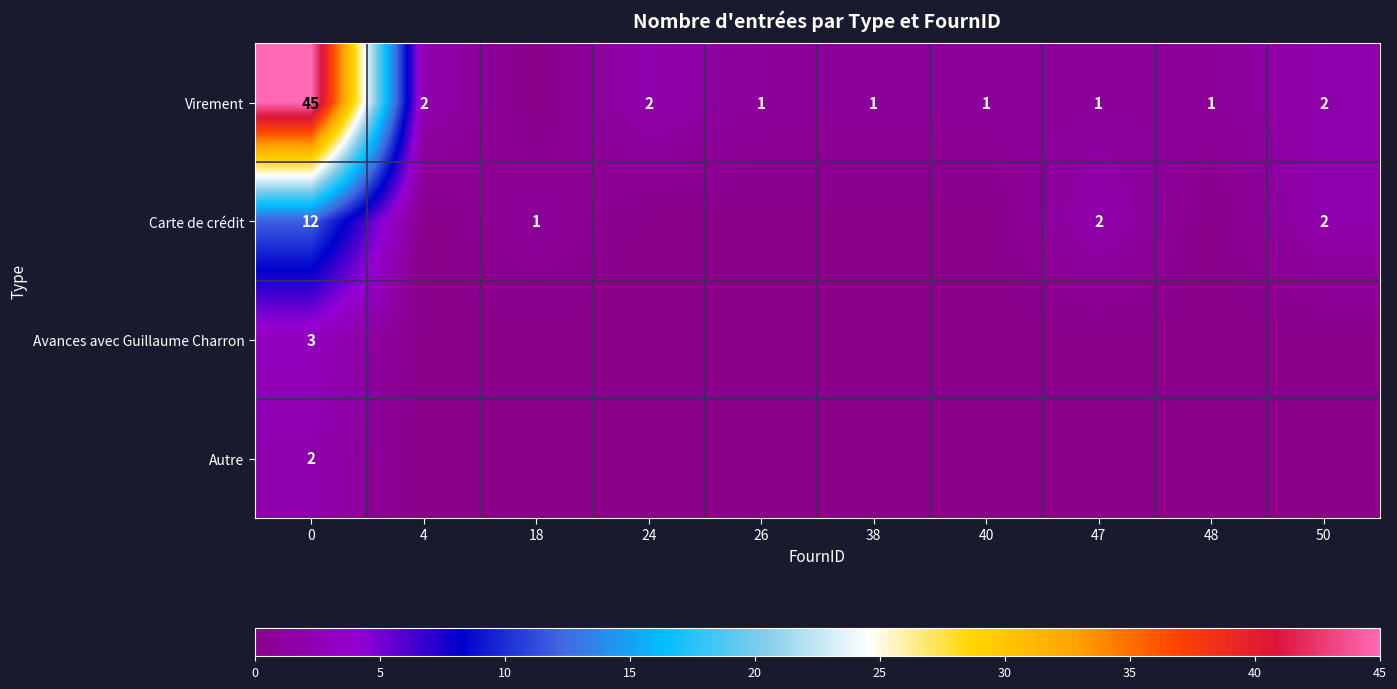

The value of Virement at 24 is 2. True or false?

True